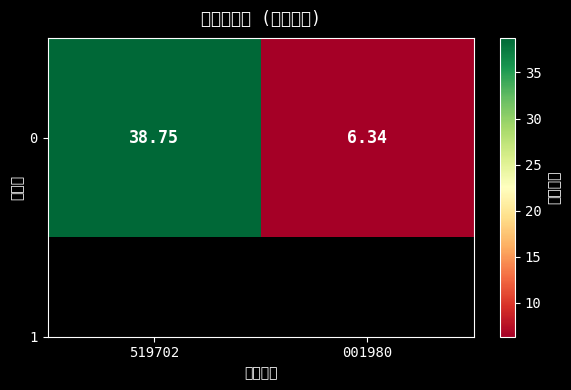

Reading left to right, extract all data points from this chart.

38.8	6.3